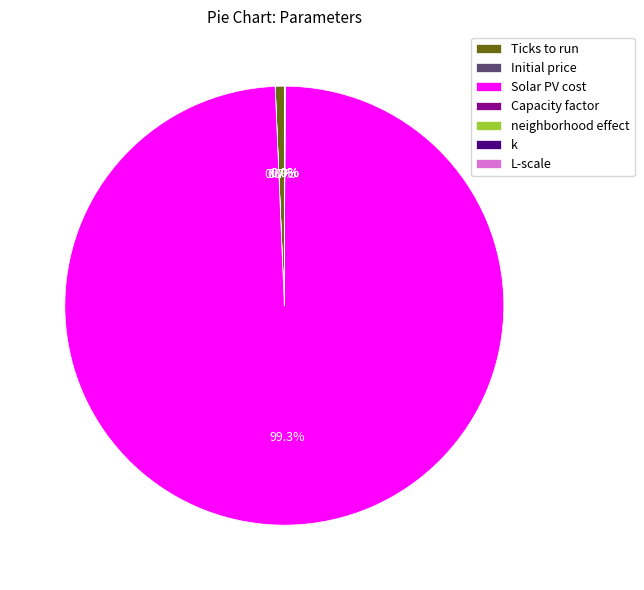

What is the largest slice in the pie chart?

Solar PV cost